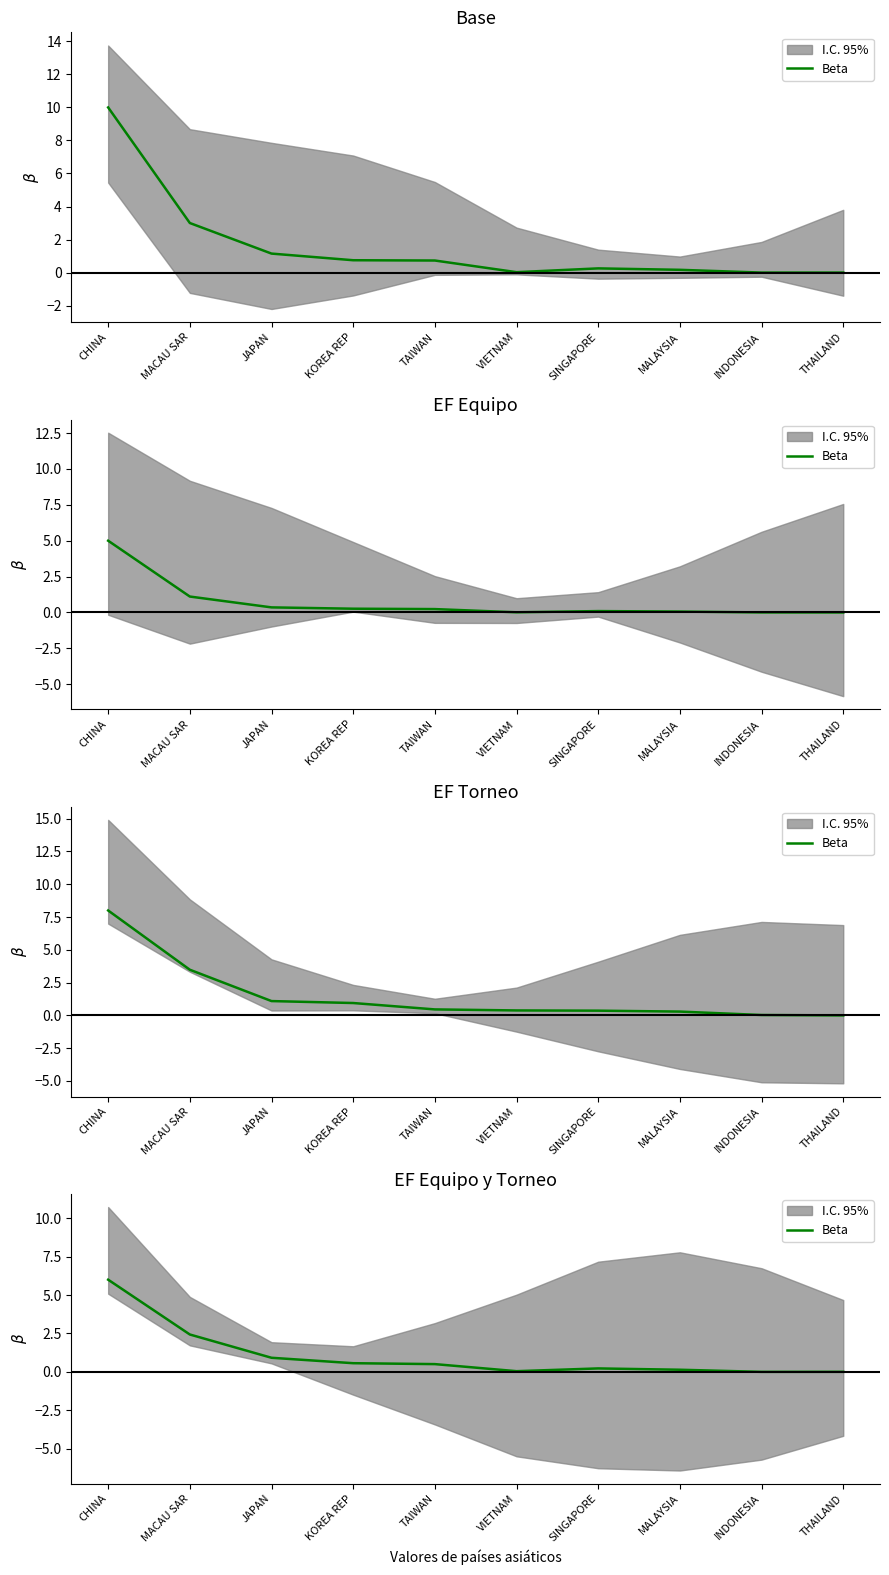

Where is the first local minimum?

VIETNAM